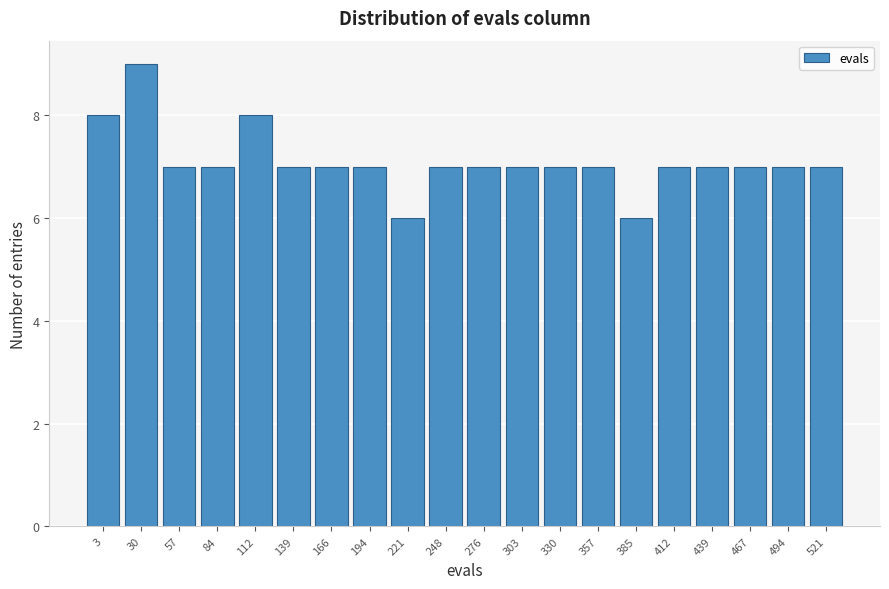

Reading left to right, list all the values displayed in this chart.

8	9	7	7	8	7	7	7	6	7	7	7	7	7	6	7	7	7	7	7